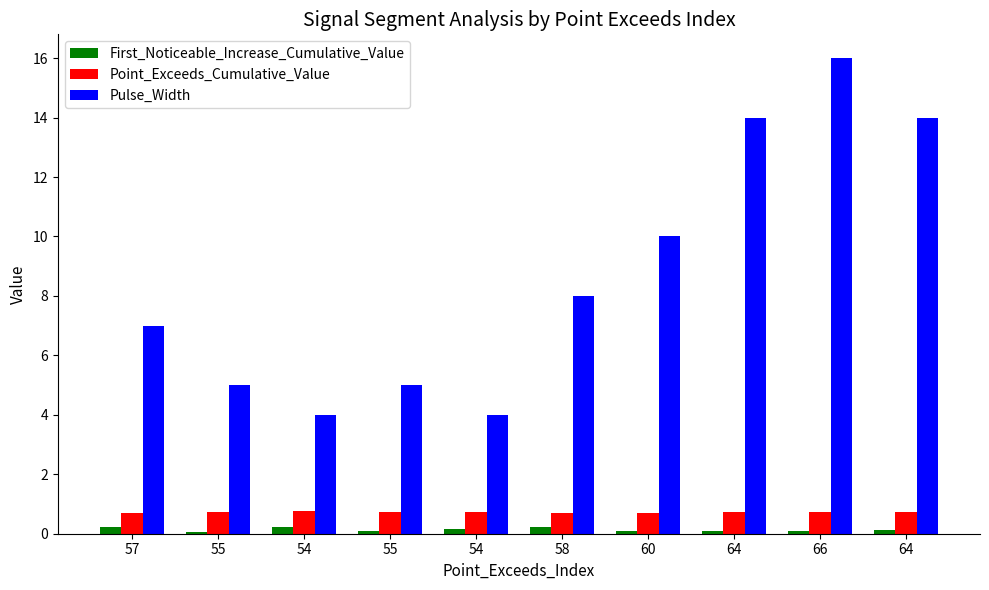

How many data points does each series have?

10